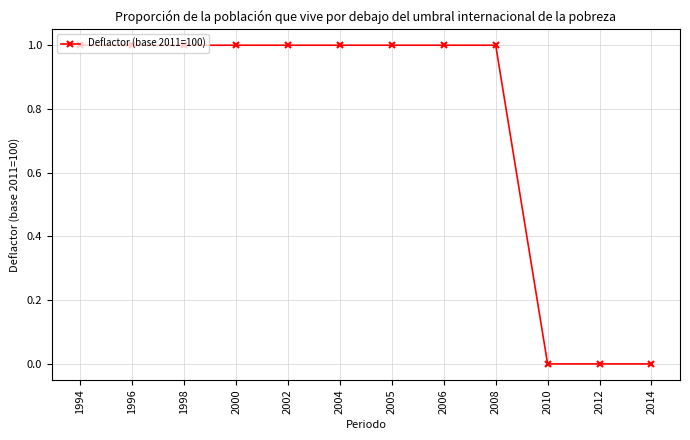

Is it true that the value at 2004 is 2?

False